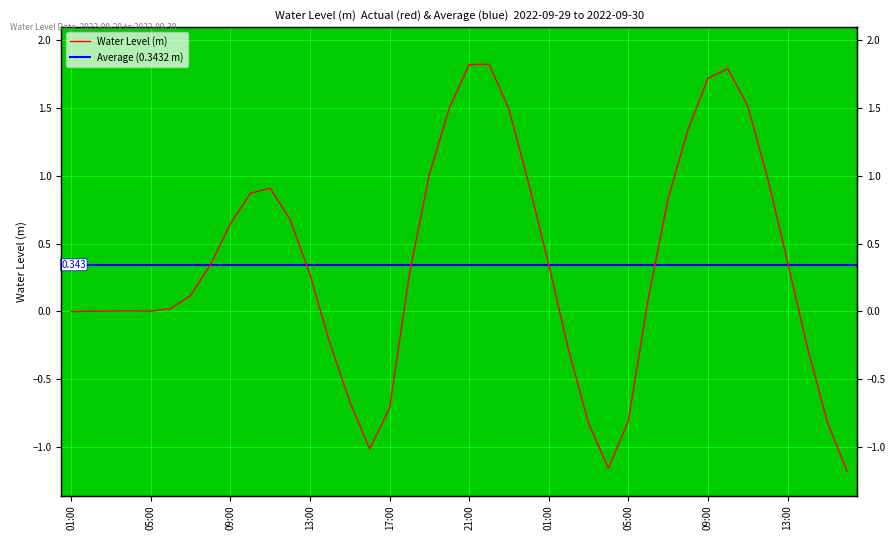

At which label is the value closest to 0?

2022-09-29 02:00